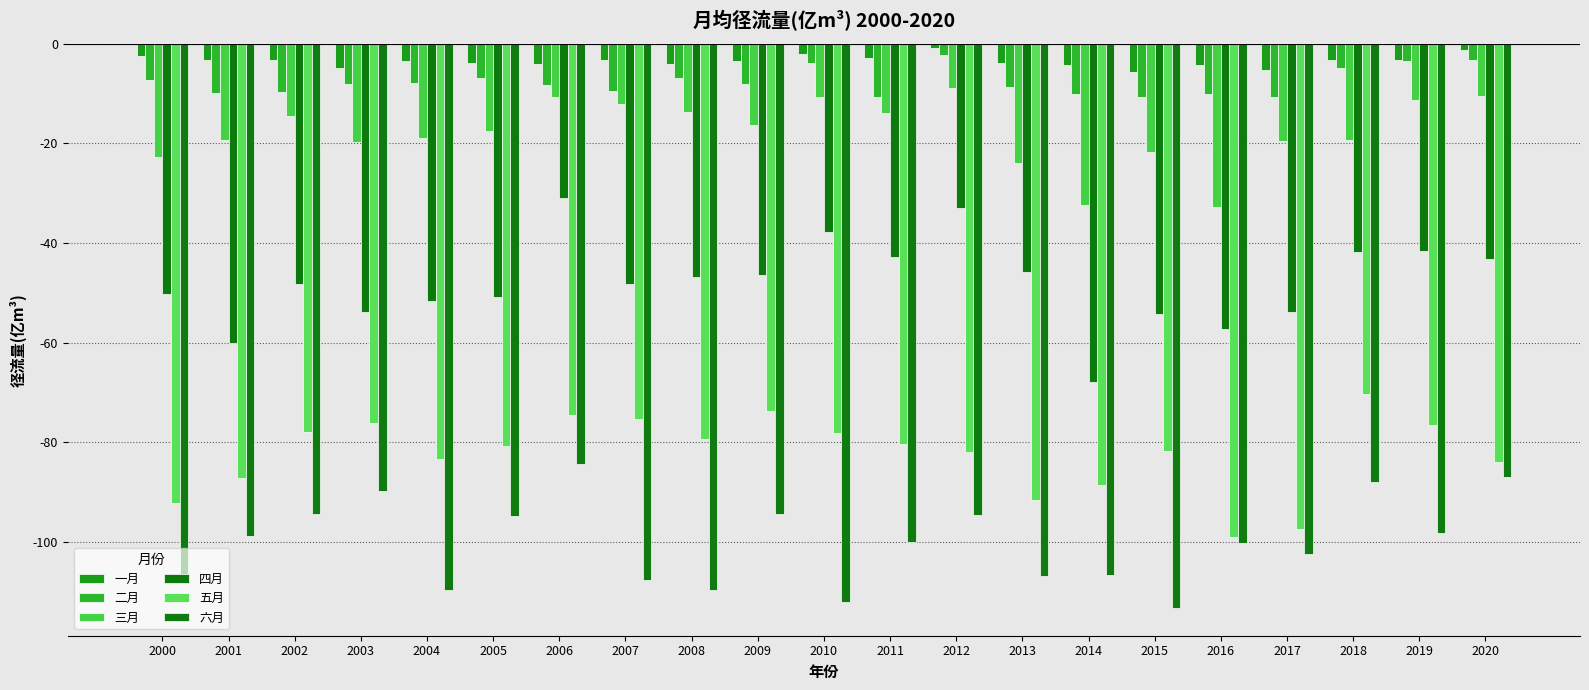

Which has a higher value, 2000 or 2004?

2000